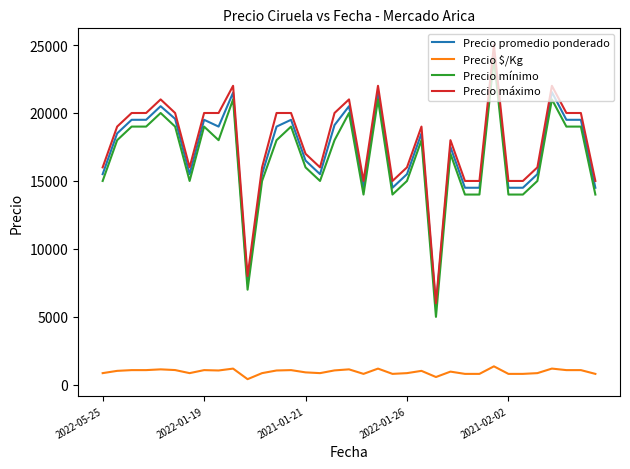

What is the highest value of the Precio mínimo series?

24000